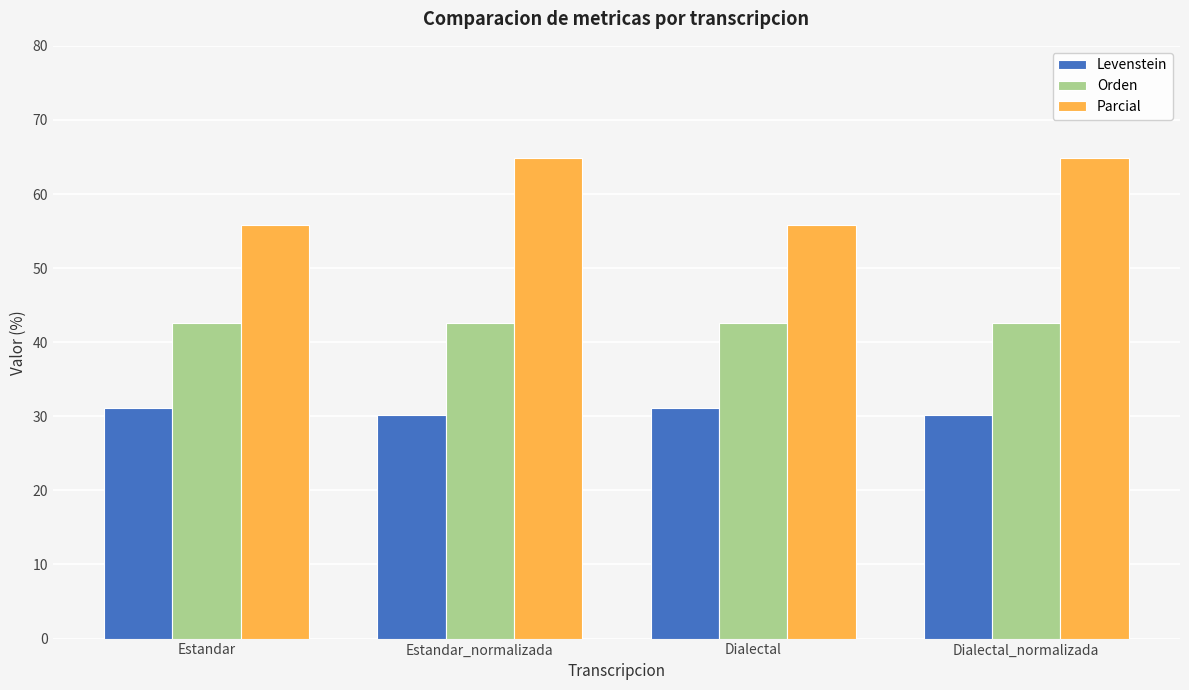

What is the minimum value shown in the chart?

30.2